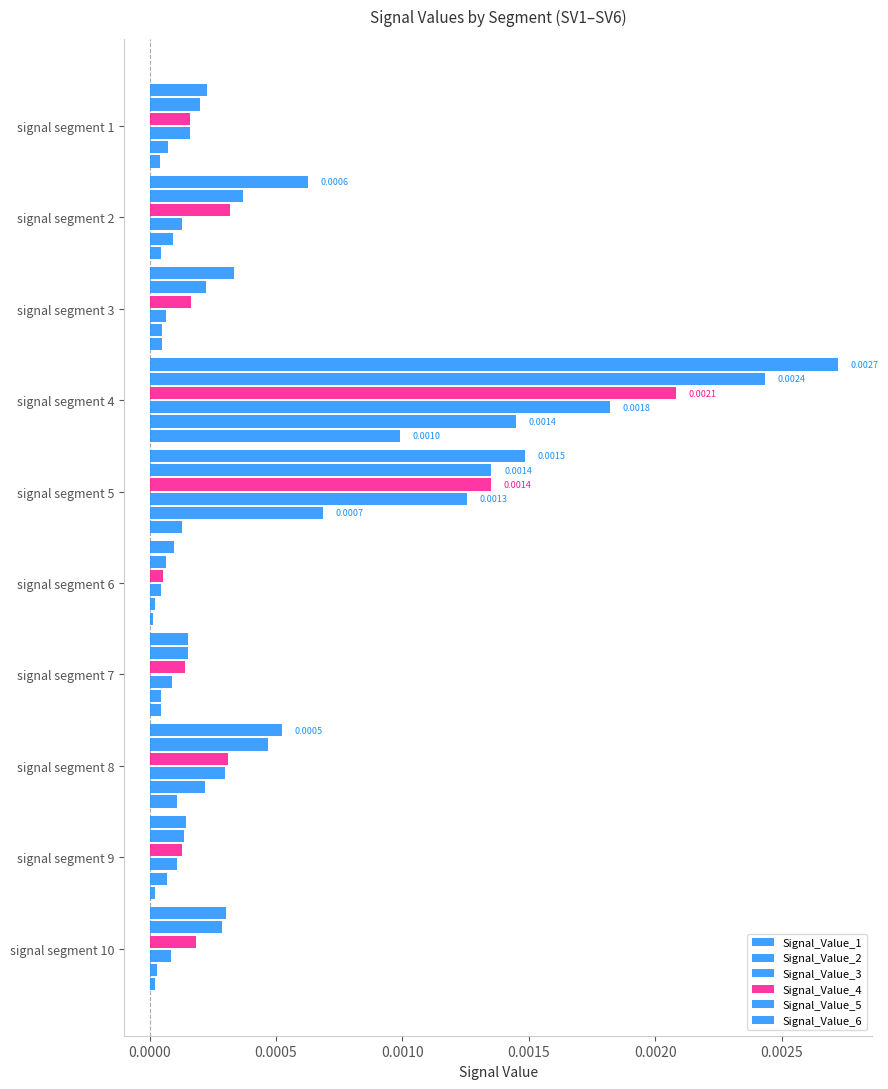

Count the number of data series in this chart.

6